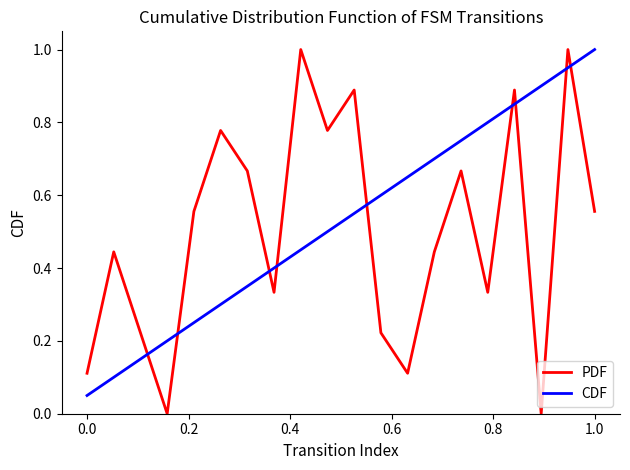

What is the greatest value displayed?

1.0